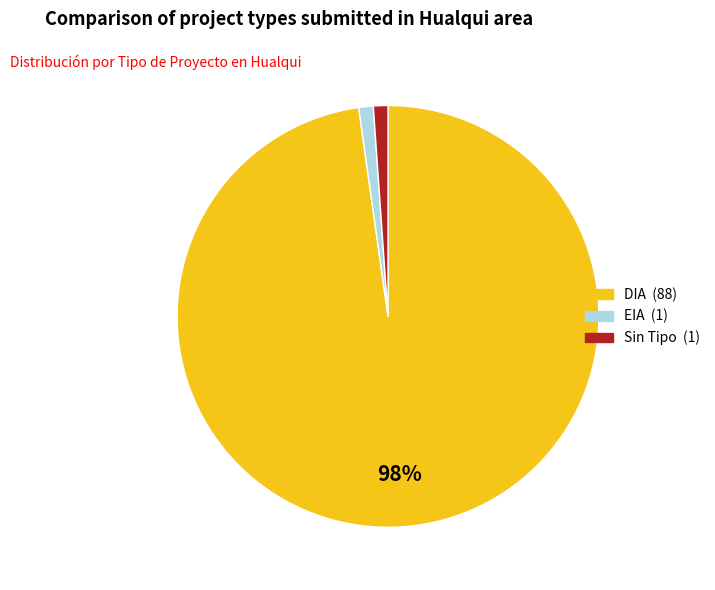

To the nearest percent, what is the difference between the largest and smallest slice percentages?

97%